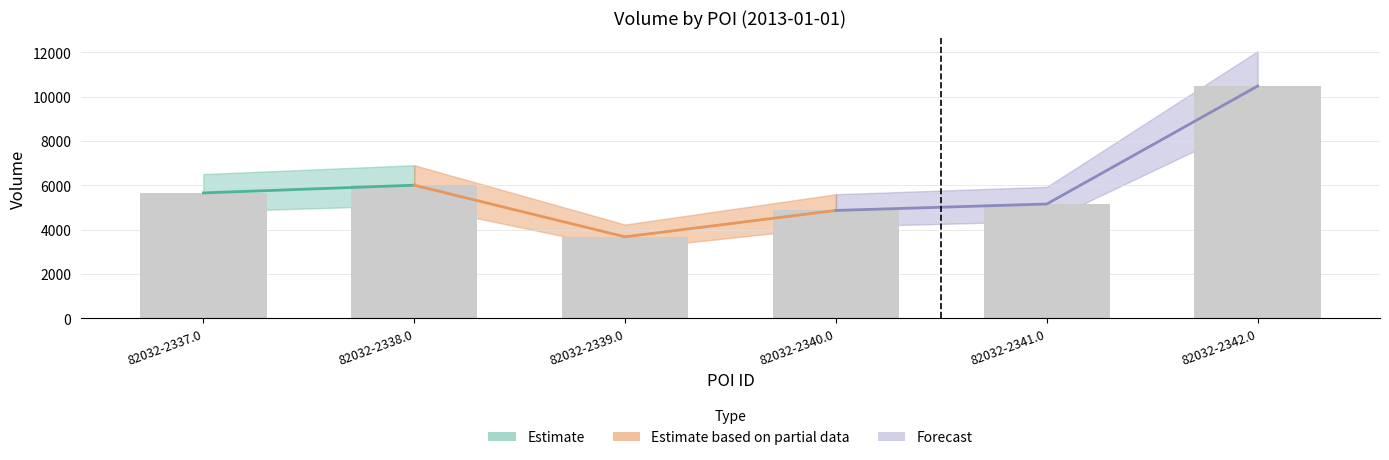

Which label corresponds to the smallest value in the chart?

82032-2339.0